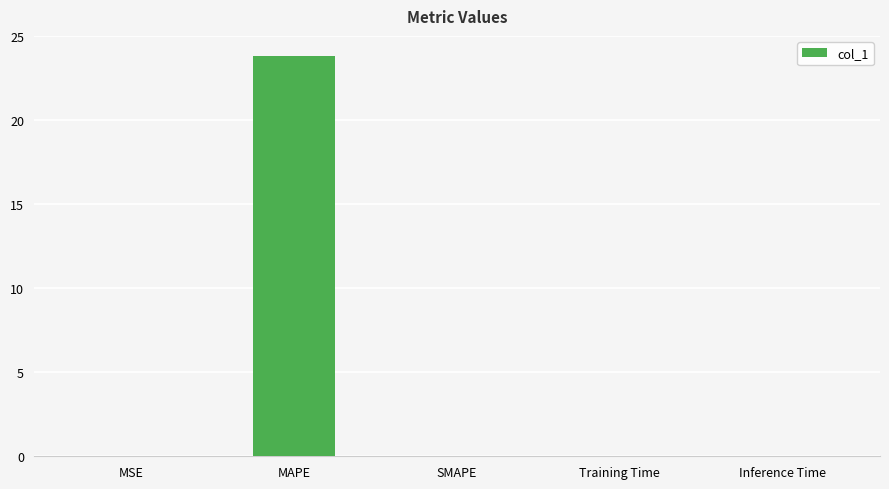

What is the maximum value shown in the chart?

23.8